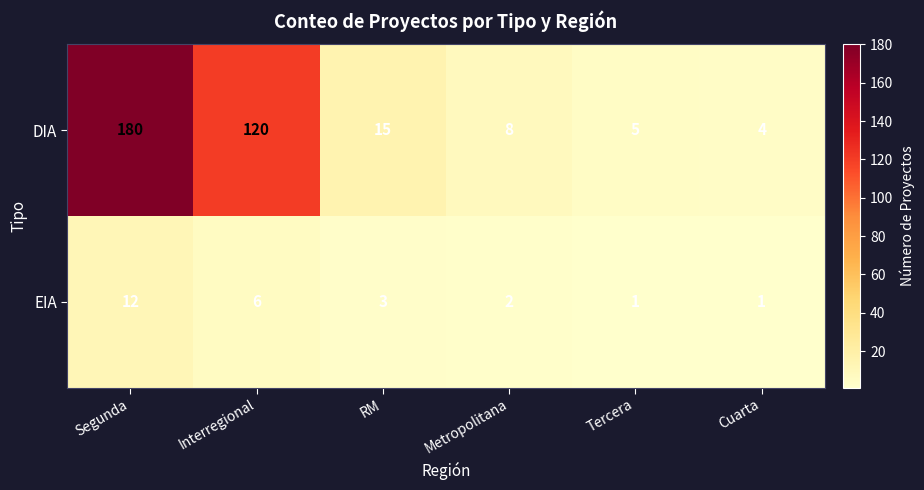

The value of DIA at Interregional is 48. True or false?

False